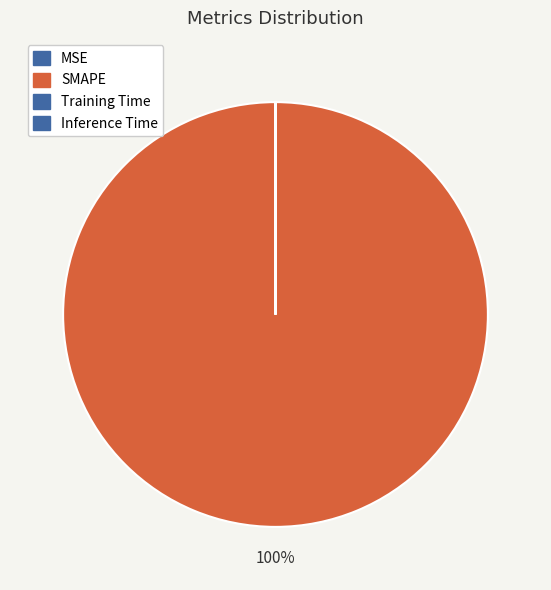

True or false: Training Time accounts for 1% of the total.

False